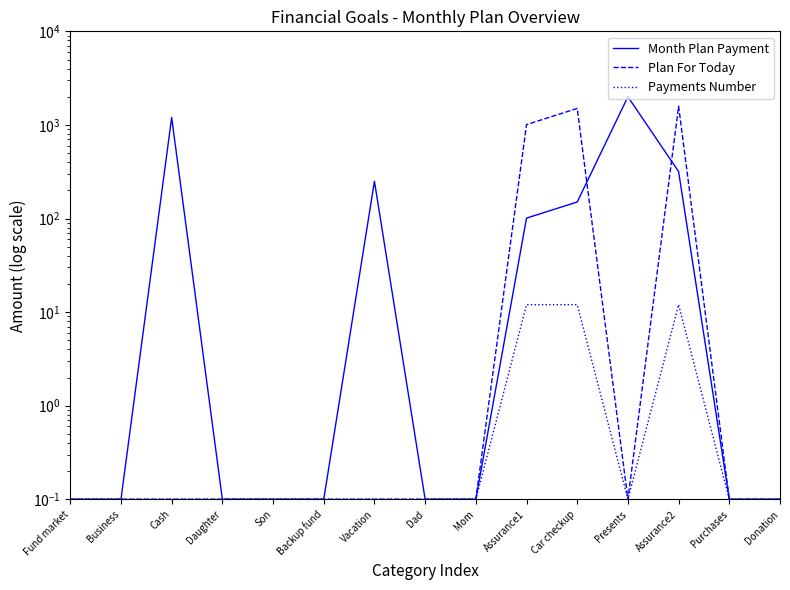

Reading left to right, what are all the values shown in this chart?

Month Plan Payment: Fund market=0.1	Business=0.1	Cash=1200.0	Daughter=0.1	Son=0.1	Backup fund=0.1	Vacation=250.0	Dad=0.1	Mom=0.1	Assurance1=101.0	Car checkup=150.0	Presents=2000.0	Assurance2=317.0	Purchases=0.1	Donation=0.1
Plan For Today: Fund market=0.1	Business=0.1	Cash=0.1	Daughter=0.1	Son=0.1	Backup fund=0.1	Vacation=0.1	Dad=0.1	Mom=0.1	Assurance1=1008.0	Car checkup=1500.0	Presents=0.1	Assurance2=1583.0	Purchases=0.1	Donation=0.1
Payments Number: Fund market=0.1	Business=0.1	Cash=0.1	Daughter=0.1	Son=0.1	Backup fund=0.1	Vacation=0.1	Dad=0.1	Mom=0.1	Assurance1=12.0	Car checkup=12.0	Presents=0.1	Assurance2=12.0	Purchases=0.1	Donation=0.1